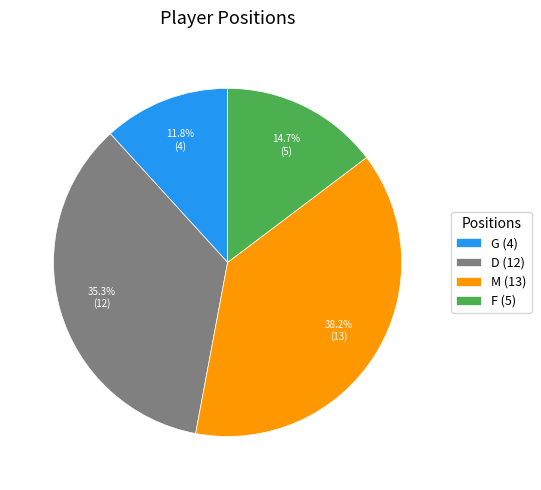

Rank the categories by value from lowest to highest.

G (4), F (5), D (12), M (13)